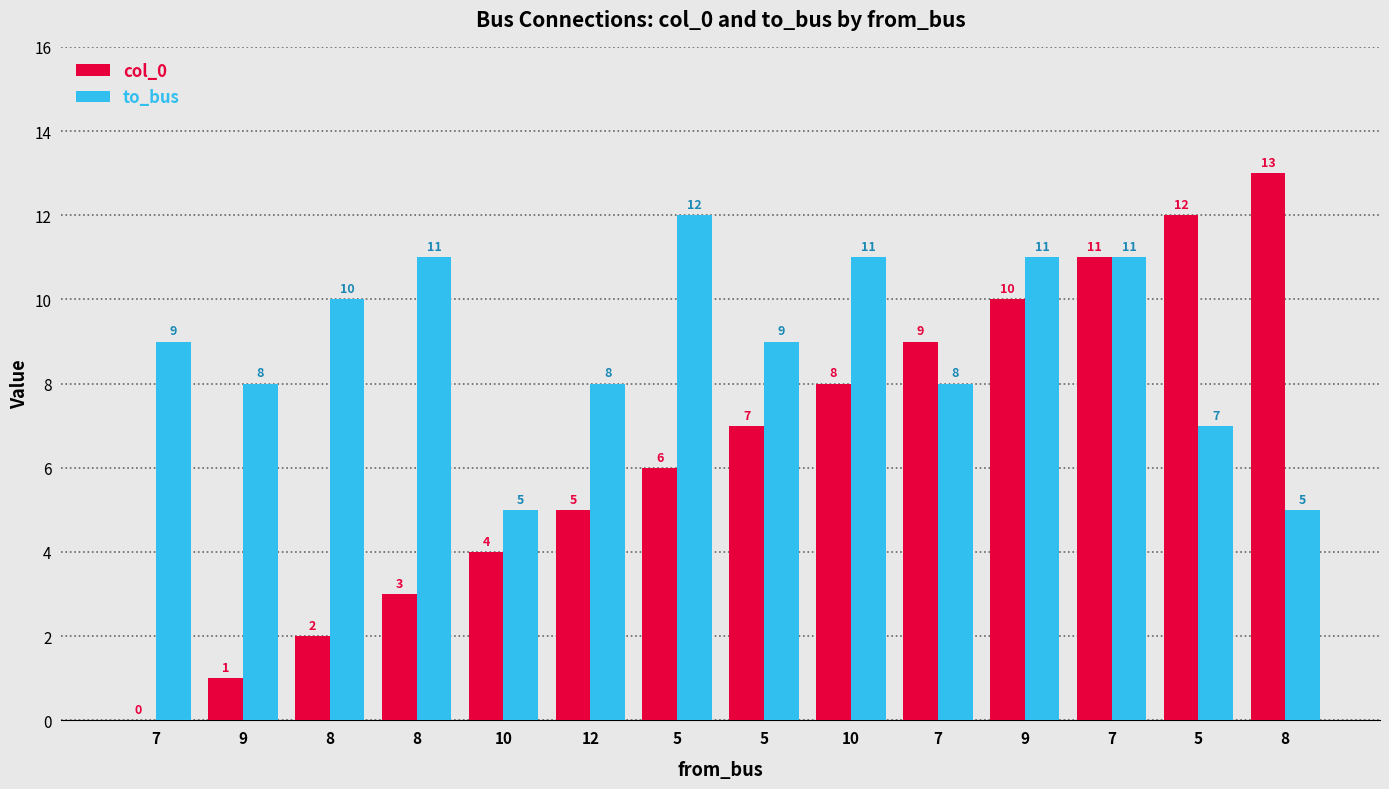

What is the maximum value for to_bus?

12